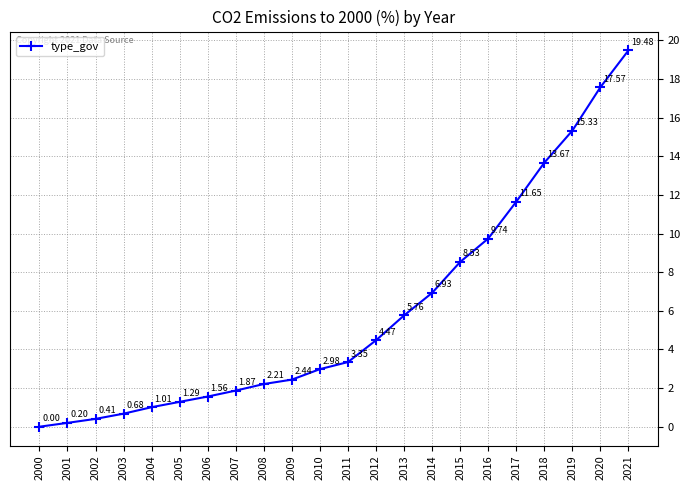

List the labels in order of value, smallest first.

2000, 2001, 2002, 2003, 2004, 2005, 2006, 2007, 2008, 2009, 2010, 2011, 2012, 2013, 2014, 2015, 2016, 2017, 2018, 2019, 2020, 2021